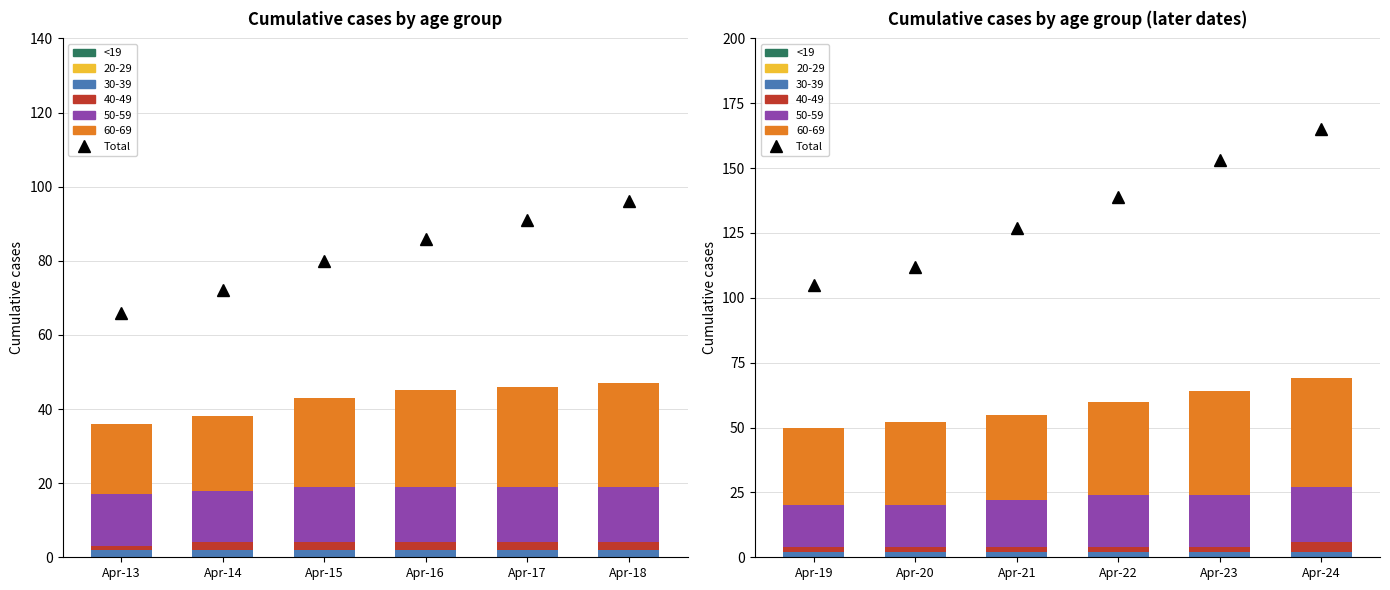

The <19 series shows 0 at Apr-23. True or false?

True